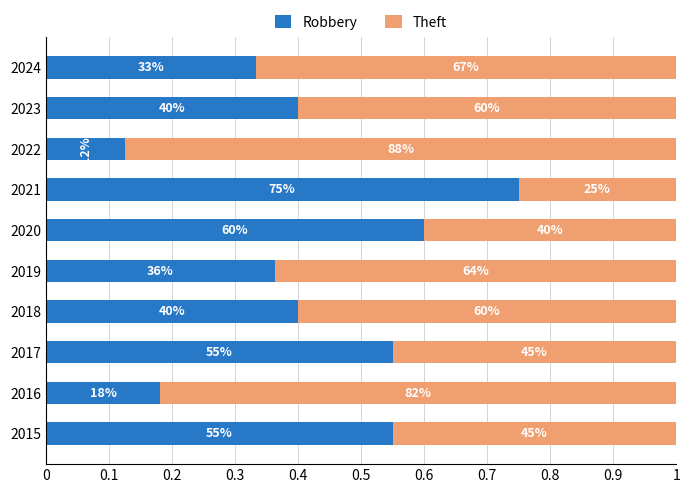

What are all the series names shown in the legend?

Robbery, Theft